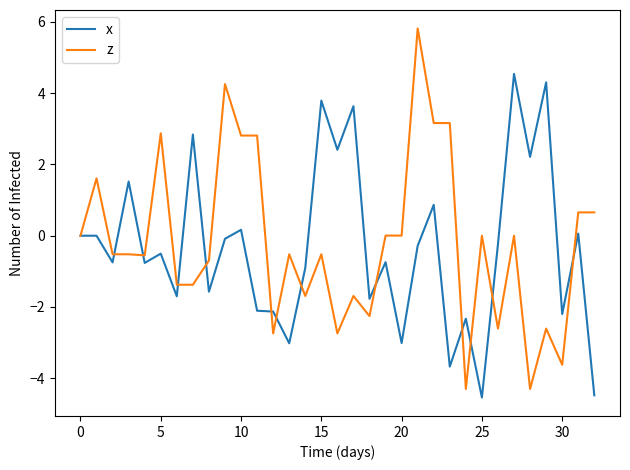

Does the chart display data point markers on the line(s)?

No